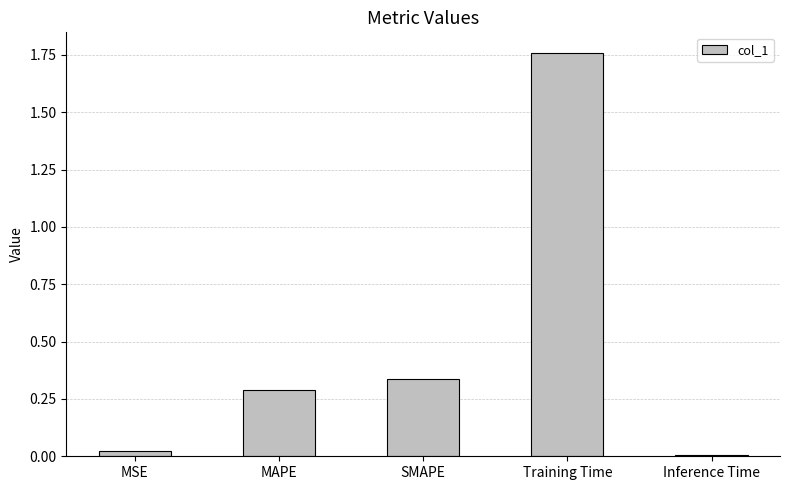

Which has a higher value, SMAPE or MSE?

SMAPE